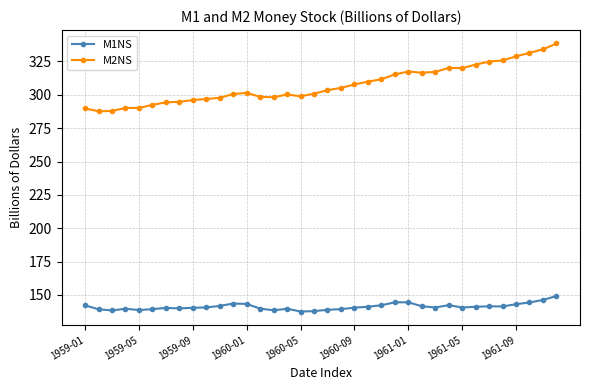

Which series has the widest spread of values?

M2NS